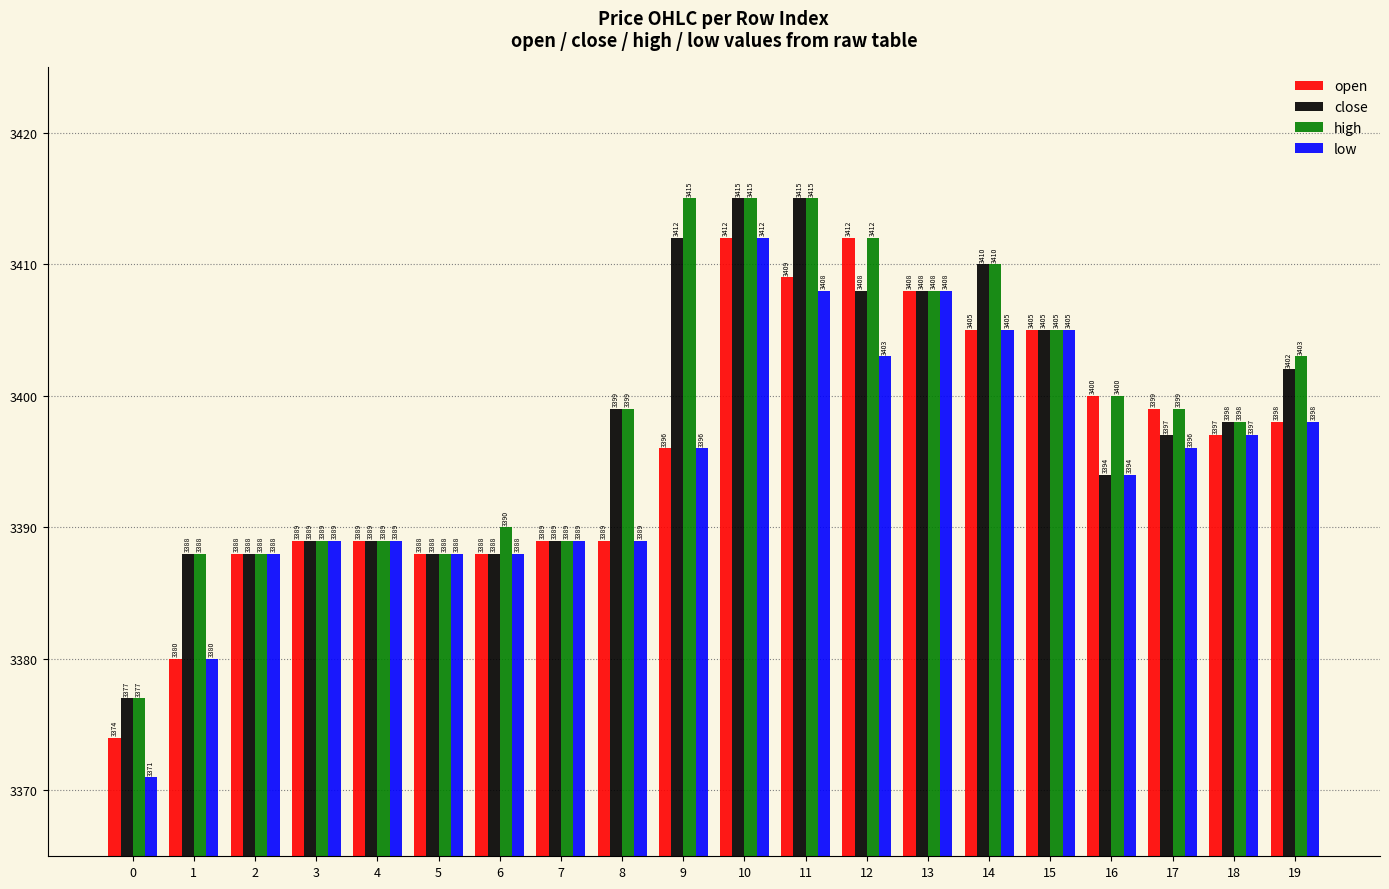

Rank the series by their average value, from highest to lowest.

high, close, open, low